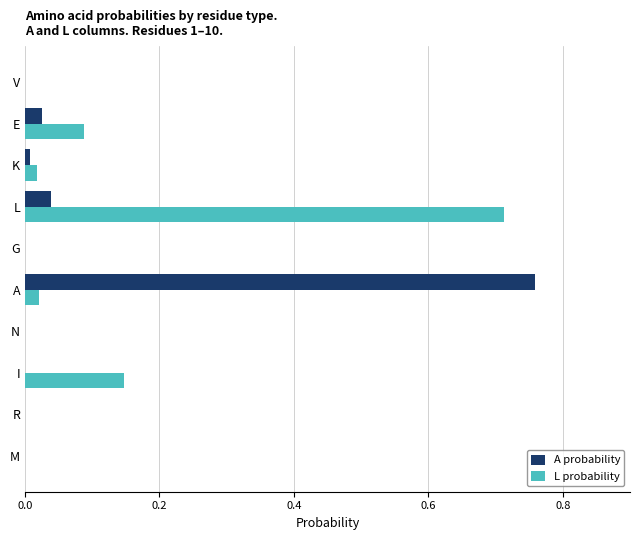

Between A and E, which series saw the biggest shift?

A probability